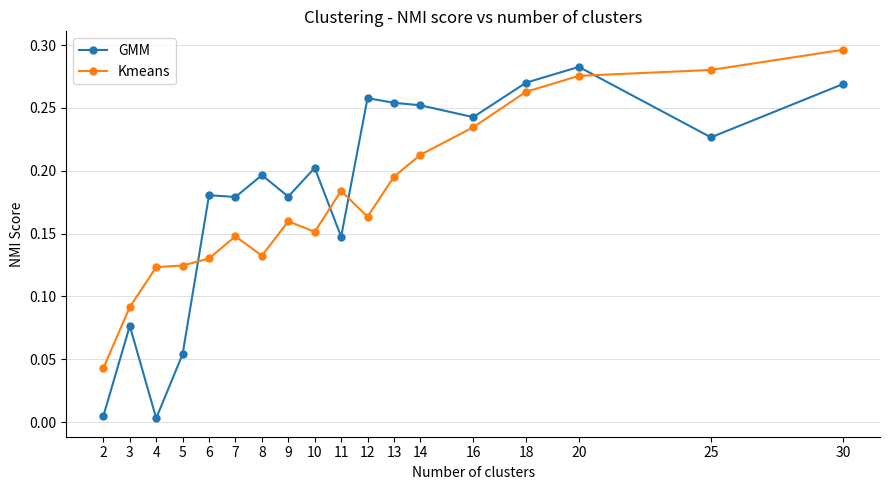

At 7, list the series in order from smallest to largest.

Kmeans, GMM